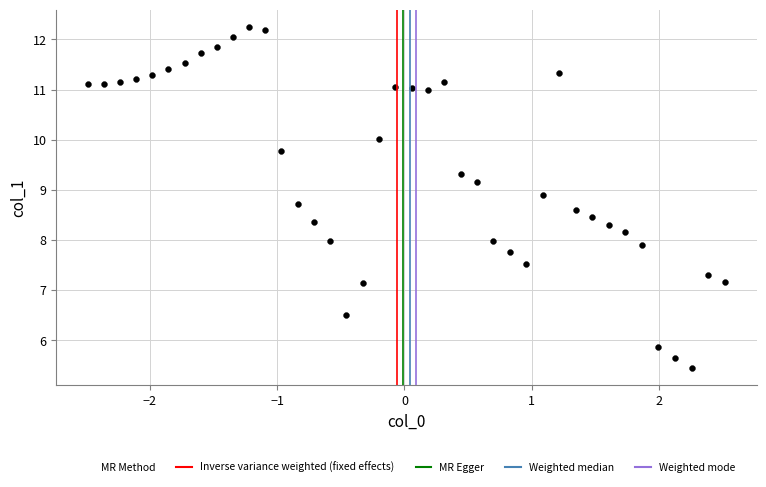

What is the range of Y values (max minus min)?

6.8